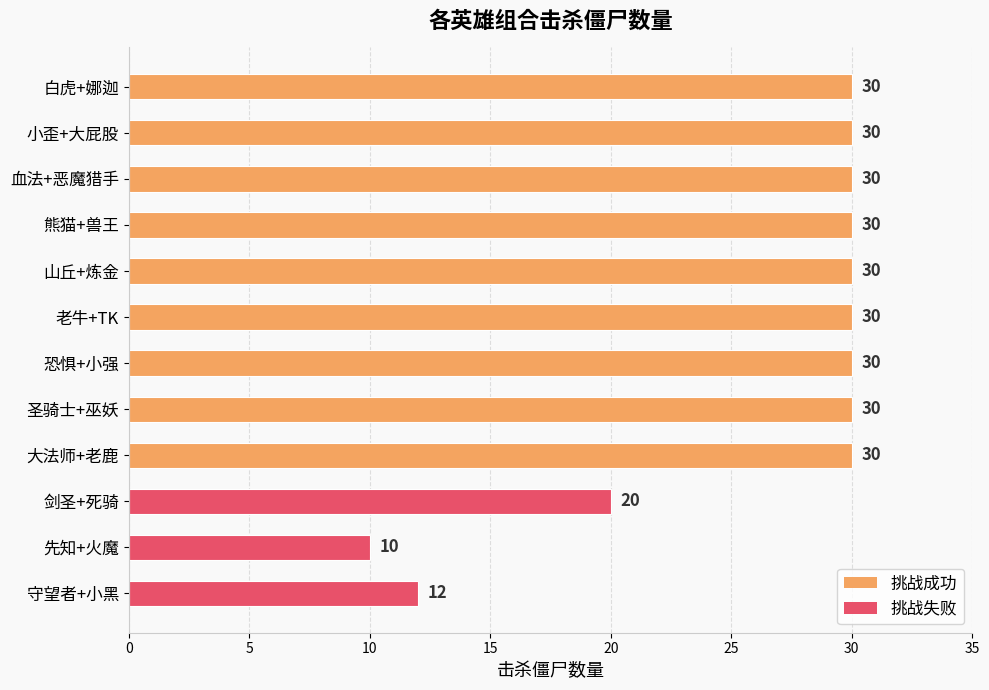

How many series are shown in this chart?

1